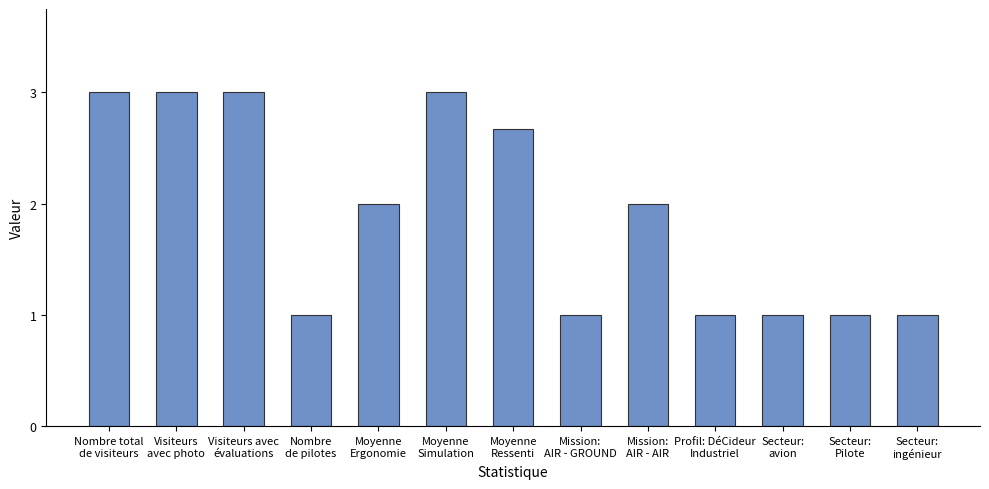

Reading left to right, transcribe all the data shown in this chart.

Nombre total
de visiteurs=3.0	Visiteurs
avec photo=3.0	Visiteurs avec
évaluations=3.0	Nombre
de pilotes=1.0	Moyenne
Ergonomie=2.0	Moyenne
Simulation=3.0	Moyenne
Ressenti=2.7	Mission:
AIR - GROUND=1.0	Mission:
AIR - AIR=2.0	Profil: DéCideur
Industriel=1.0	Secteur:
avion=1.0	Secteur:
Pilote=1.0	Secteur:
ingénieur=1.0